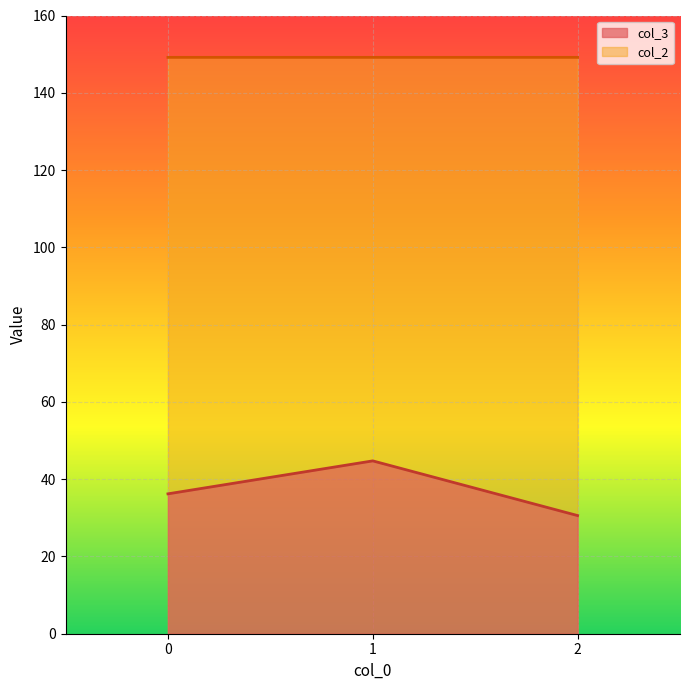

List the series in order of their peak value, lowest first.

col_3, col_2